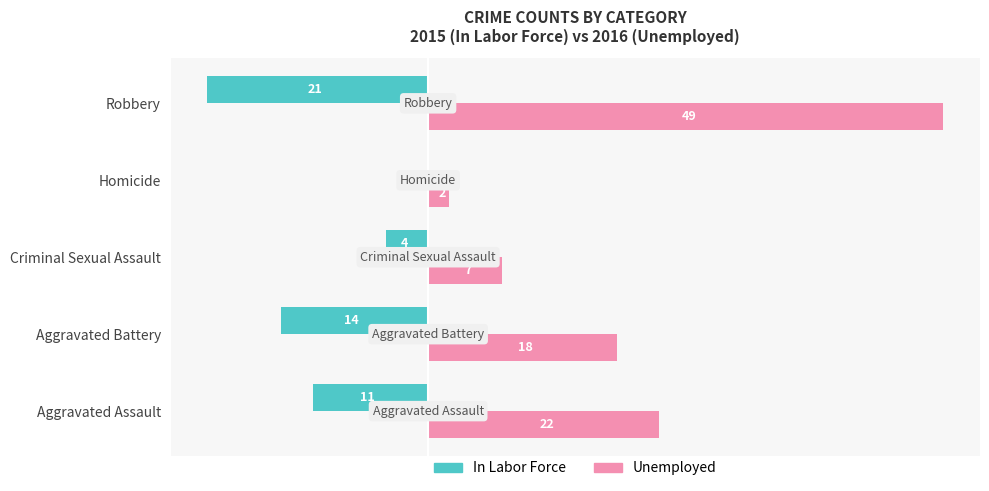

What are all the series names shown in the legend?

In Labor Force, Unemployed